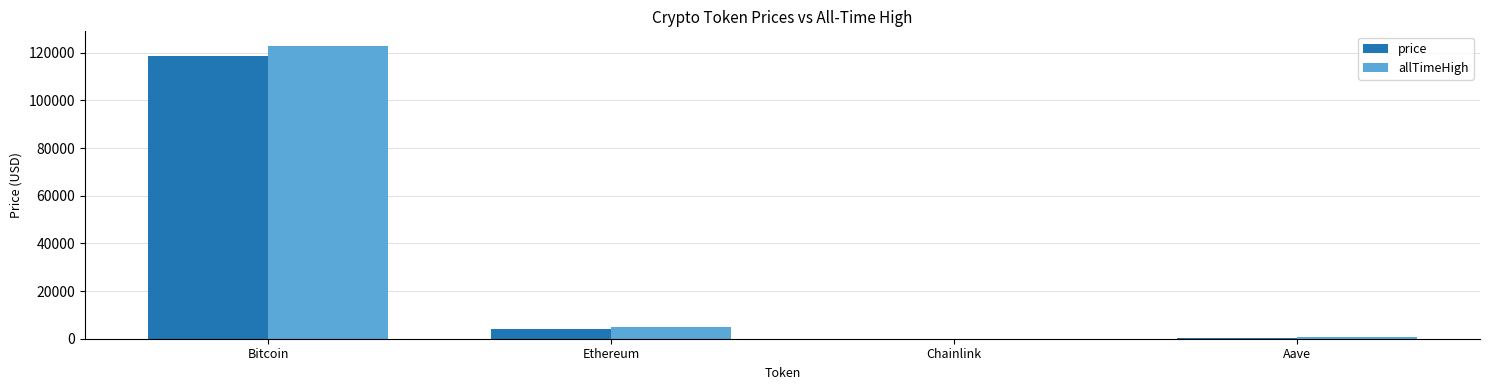

At which category is the sum across all series the highest?

Bitcoin